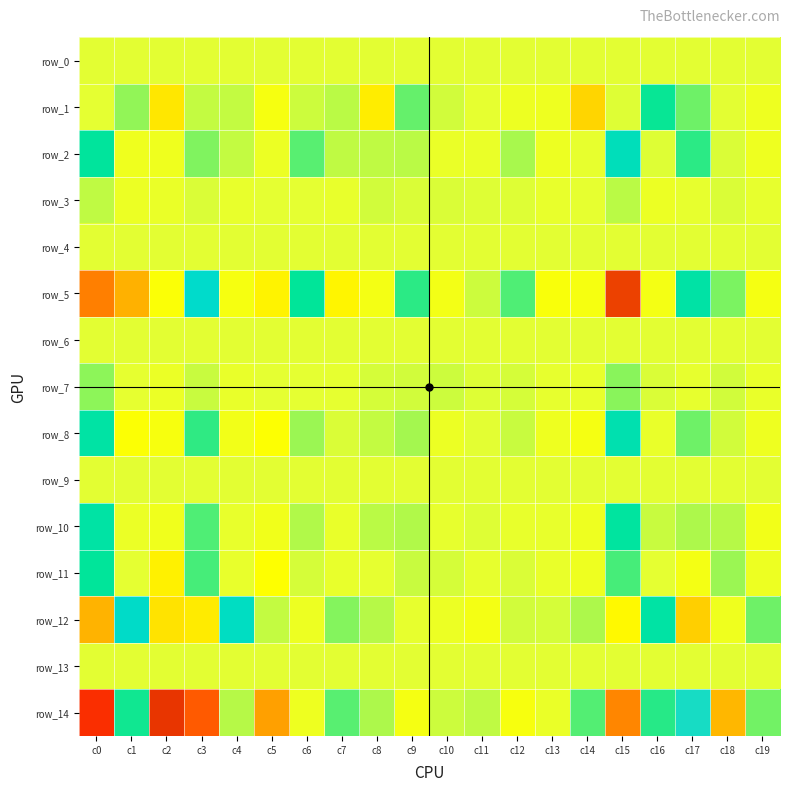

What is the smallest value displayed?

-0.7